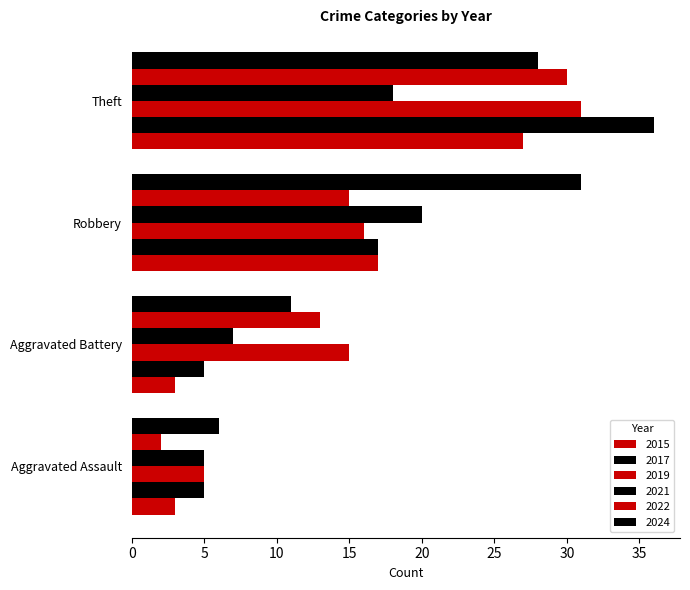

At which category is the sum across all series the highest?

Theft